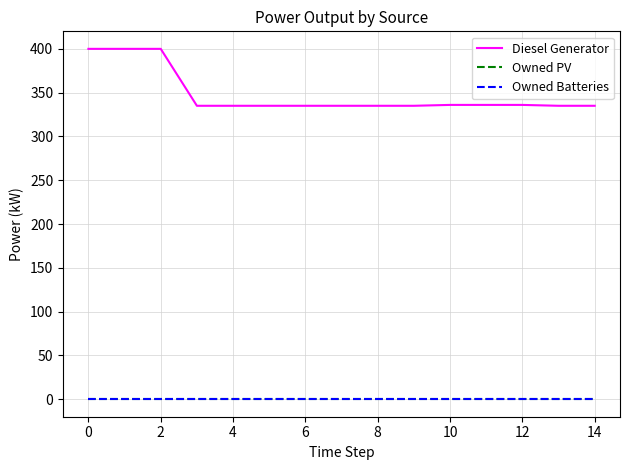

Does the chart display data point markers on the line(s)?

No